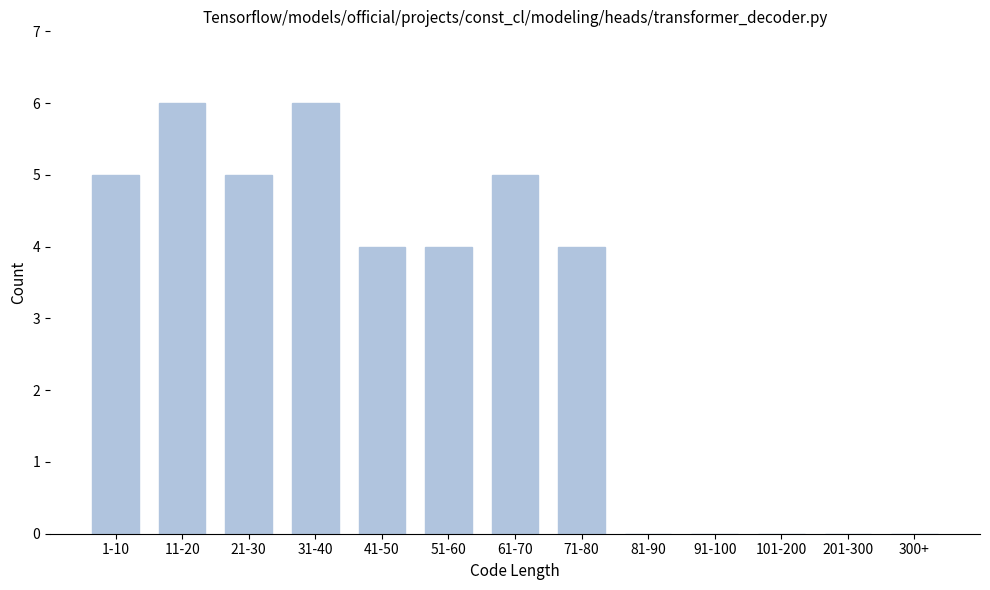

Reading left to right, transcribe all the data shown in this chart.

1-10=5	11-20=6	21-30=5	31-40=6	41-50=4	51-60=4	61-70=5	71-80=4	81-90=0	91-100=0	101-200=0	201-300=0	300+=0